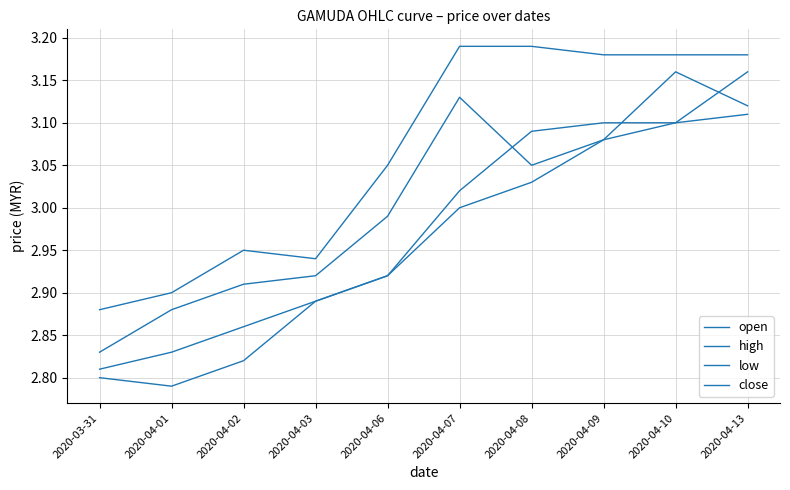

How many lines are shown in the chart?

4